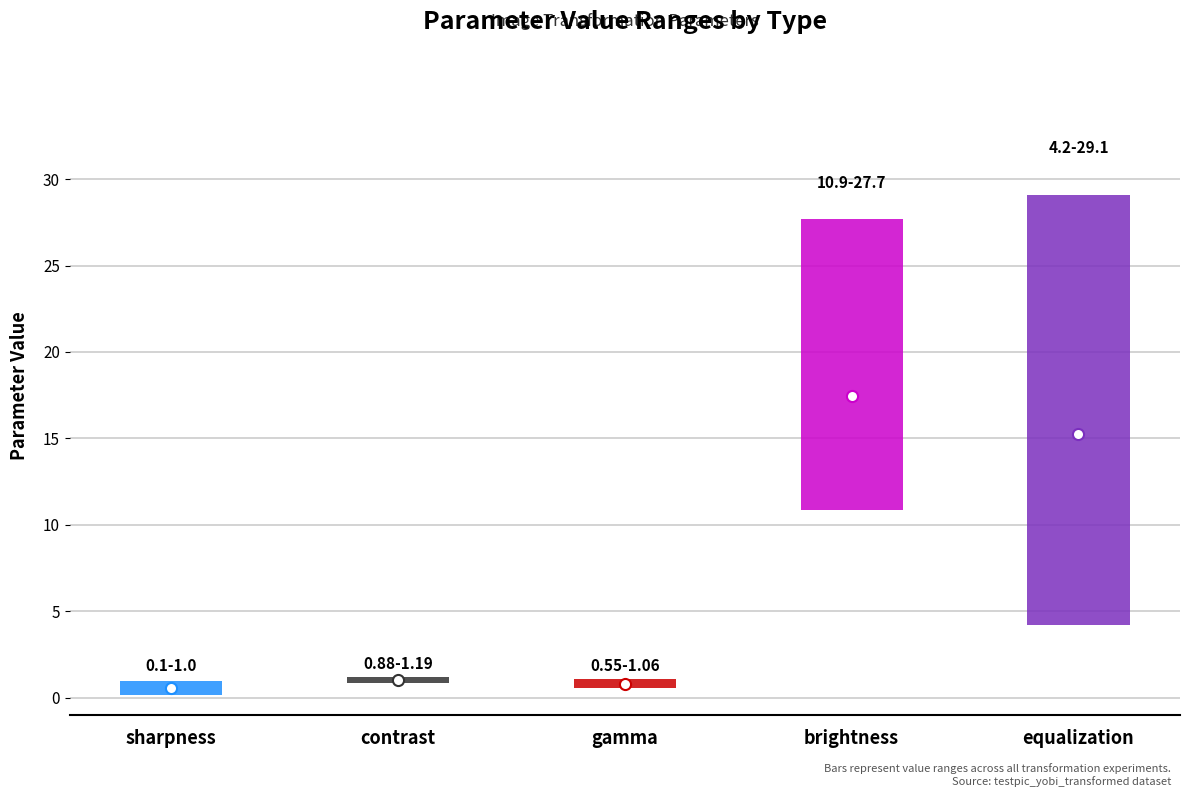

What is the label of the 2nd bar from the left?

contrast